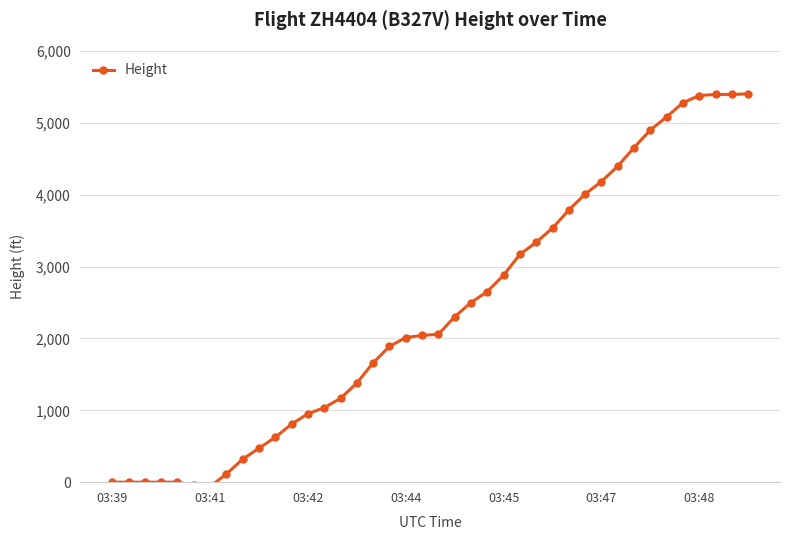

What is the difference between the maximum and minimum values?

5463.5